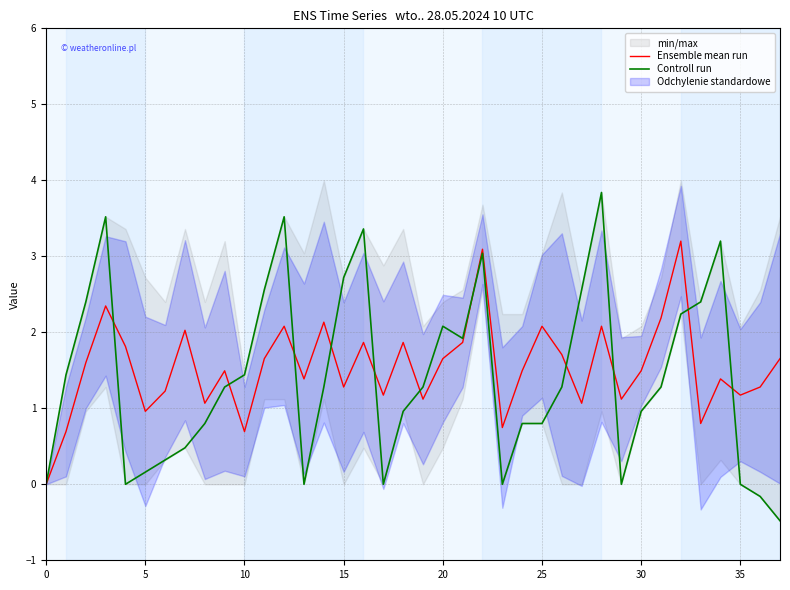

What is the highest value of the Ensemble mean run series?

3.2